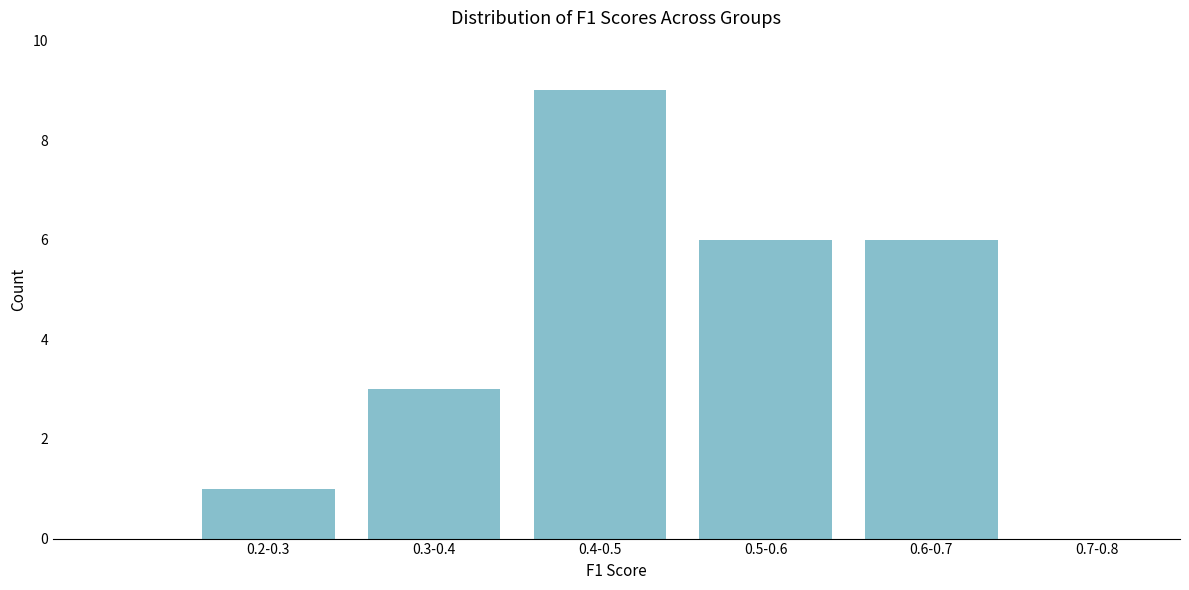

Reading left to right, list all the values displayed in this chart.

0.2-0.3=1	0.3-0.4=3	0.4-0.5=9	0.5-0.6=6	0.6-0.7=6	0.7-0.8=0